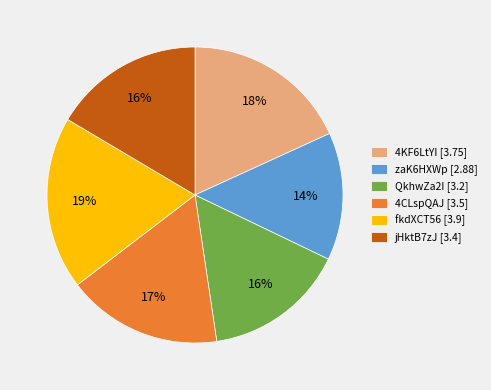

Is there any slice that represents more than half of the pie?

No